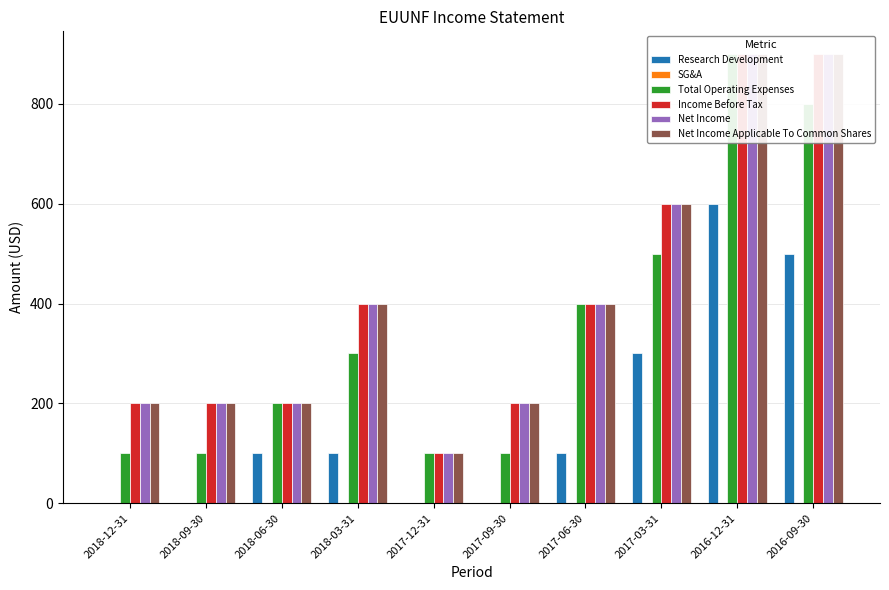

What is the maximum value shown in the chart?

900